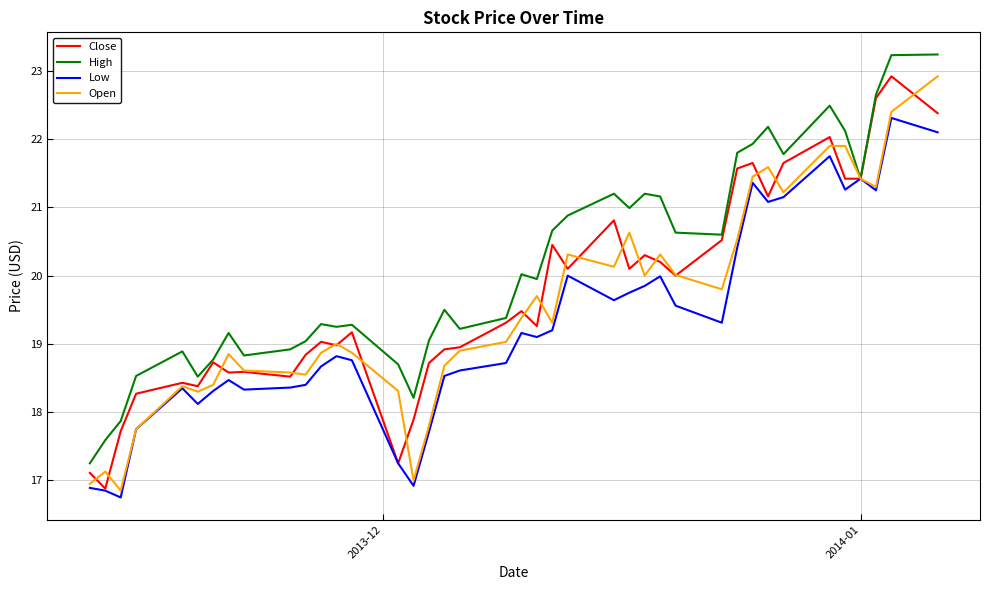

What is the lowest value of the Low series?

16.8